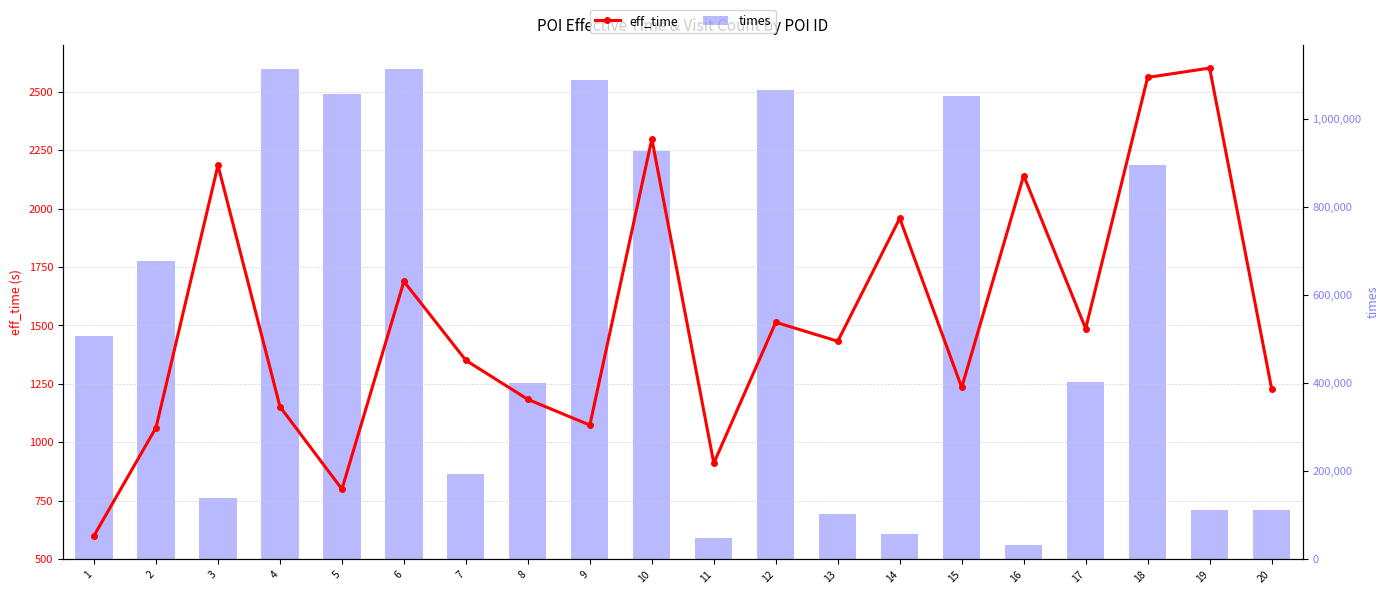

Is the value of times at 13 greater than the value of eff_time at 15?

Yes